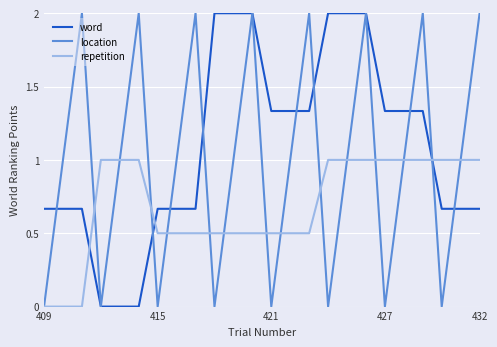

What is the highest value of the word series?

2.0